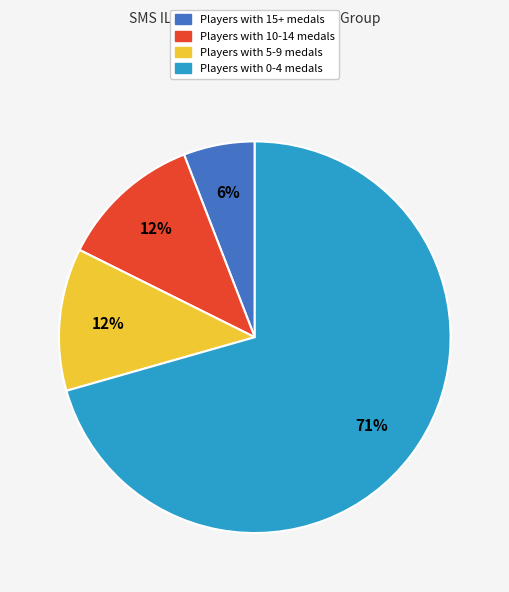

How many segments does this pie chart have?

4